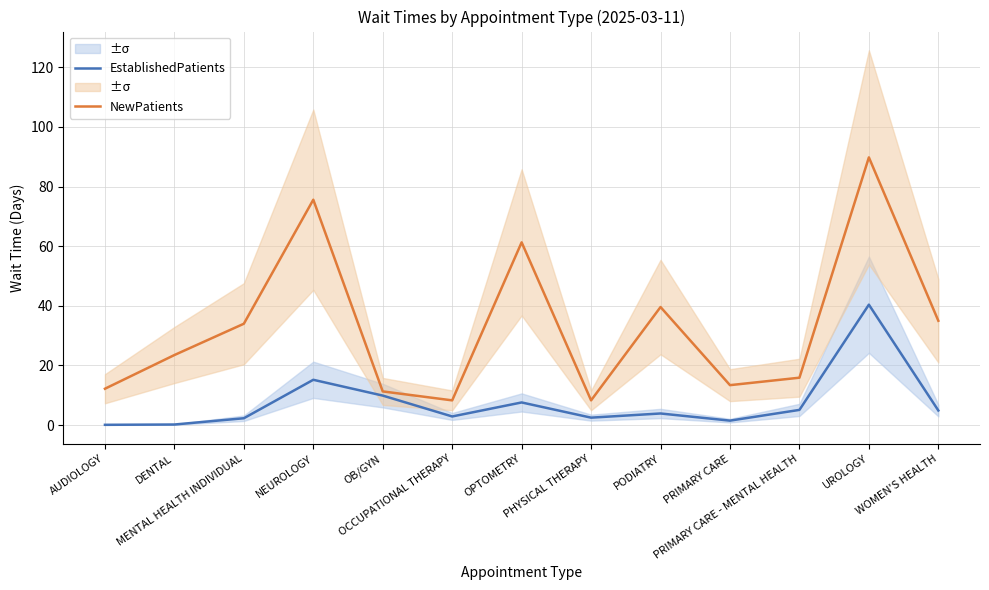

True or false: EstablishedPatients and NewPatients cross at least once.

False